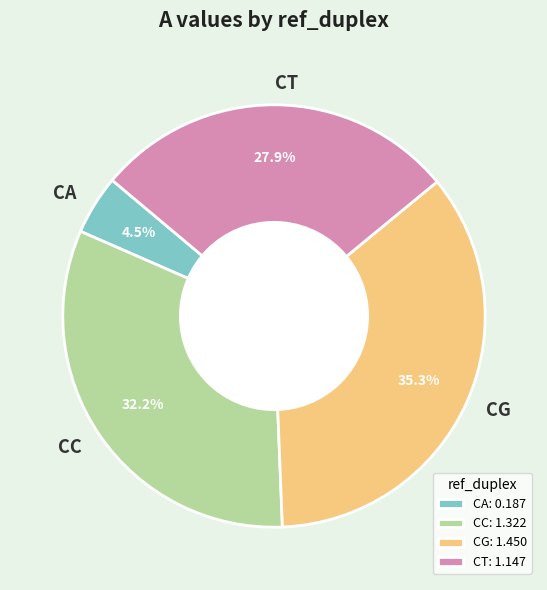

What is the smallest slice in the pie chart?

CA